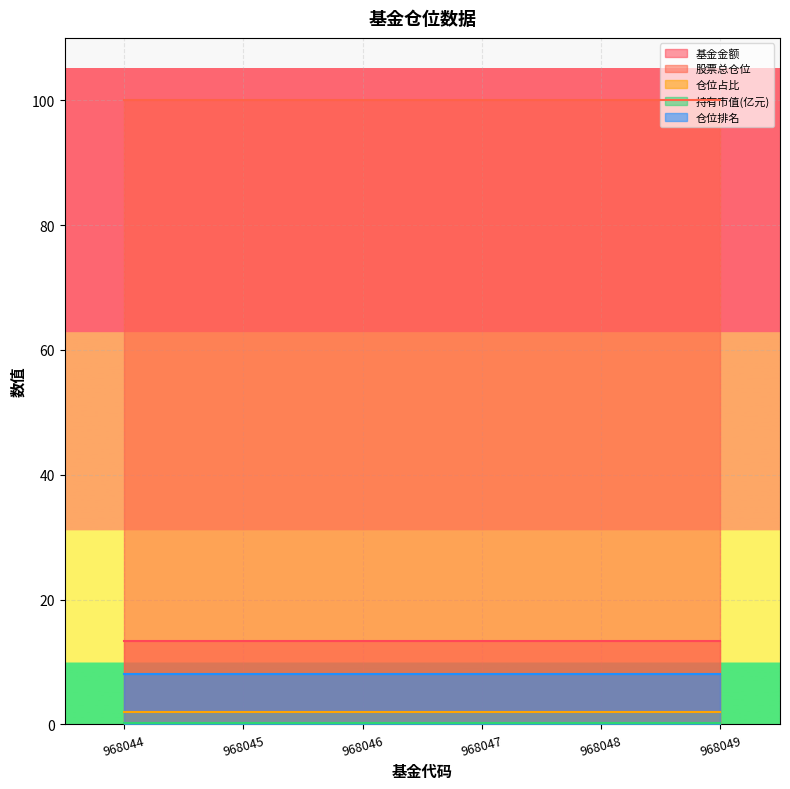

True or false: 股票总仓位 has more than 2 points higher than both neighbors.

False